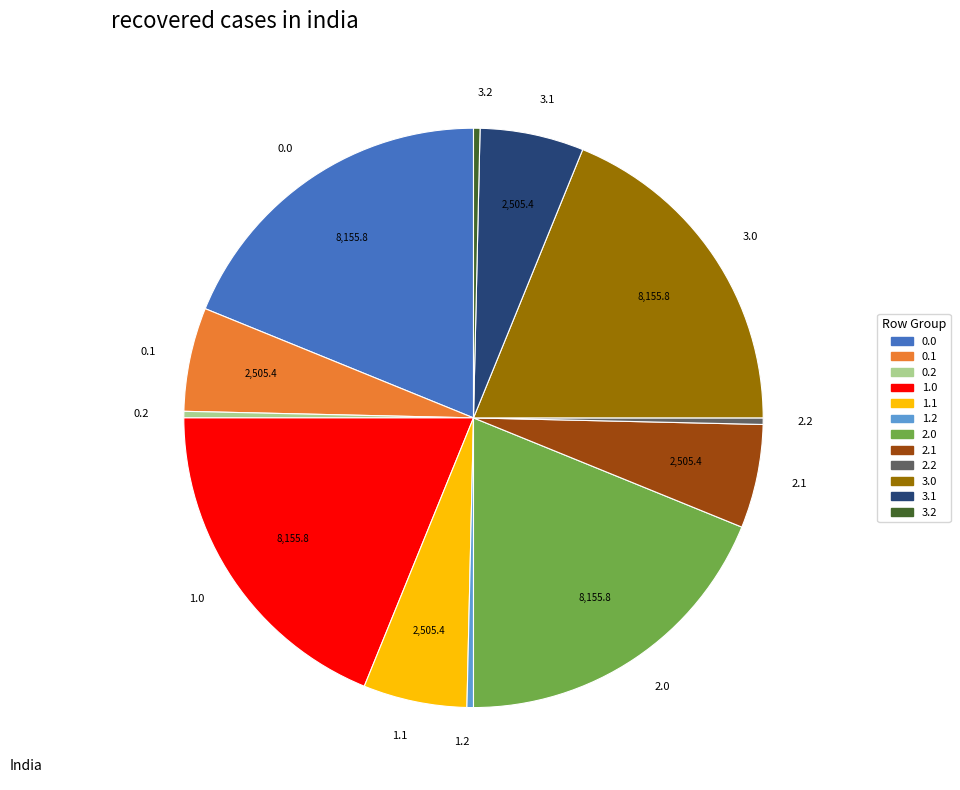

Is the sum of 1.0 and 0.2 greater than half?

No